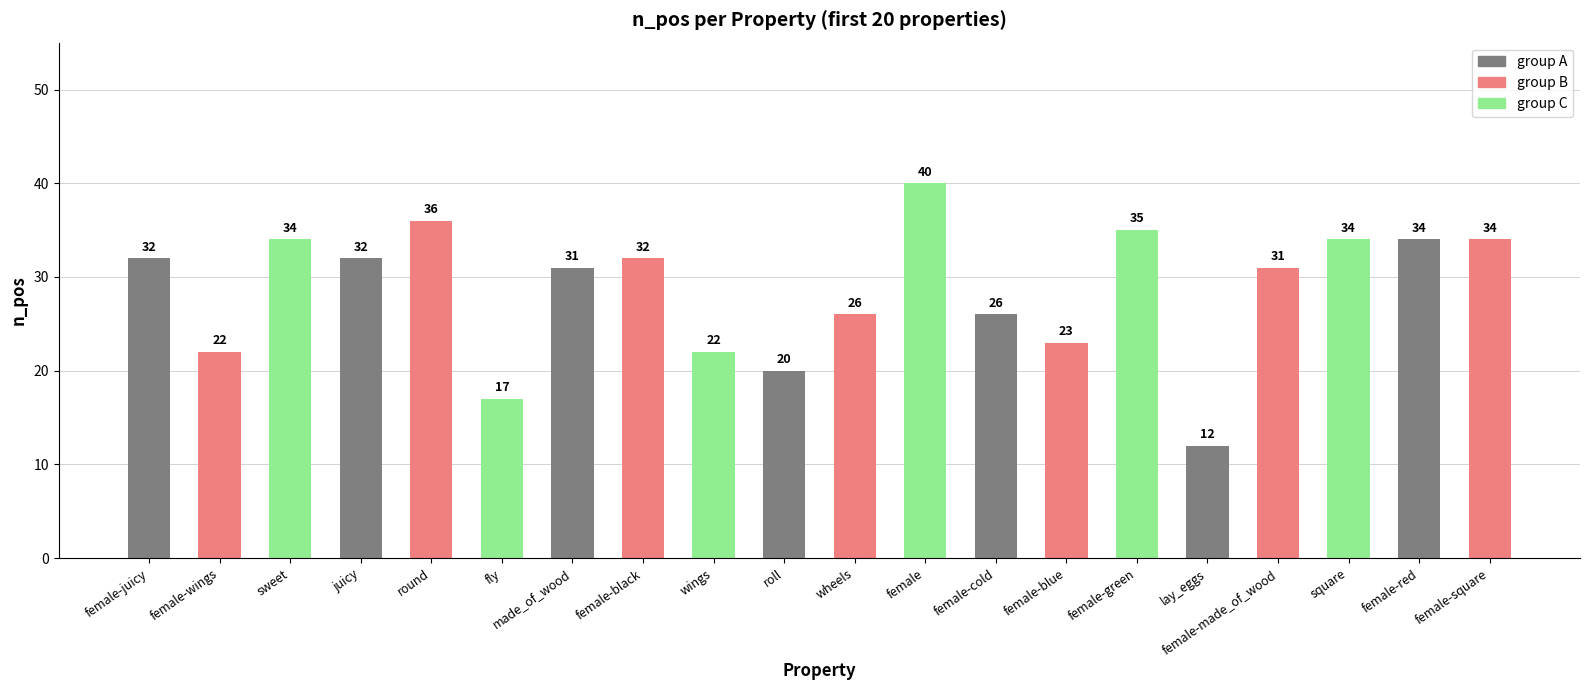

What value does the data have at lay_eggs, to the nearest 5?

10